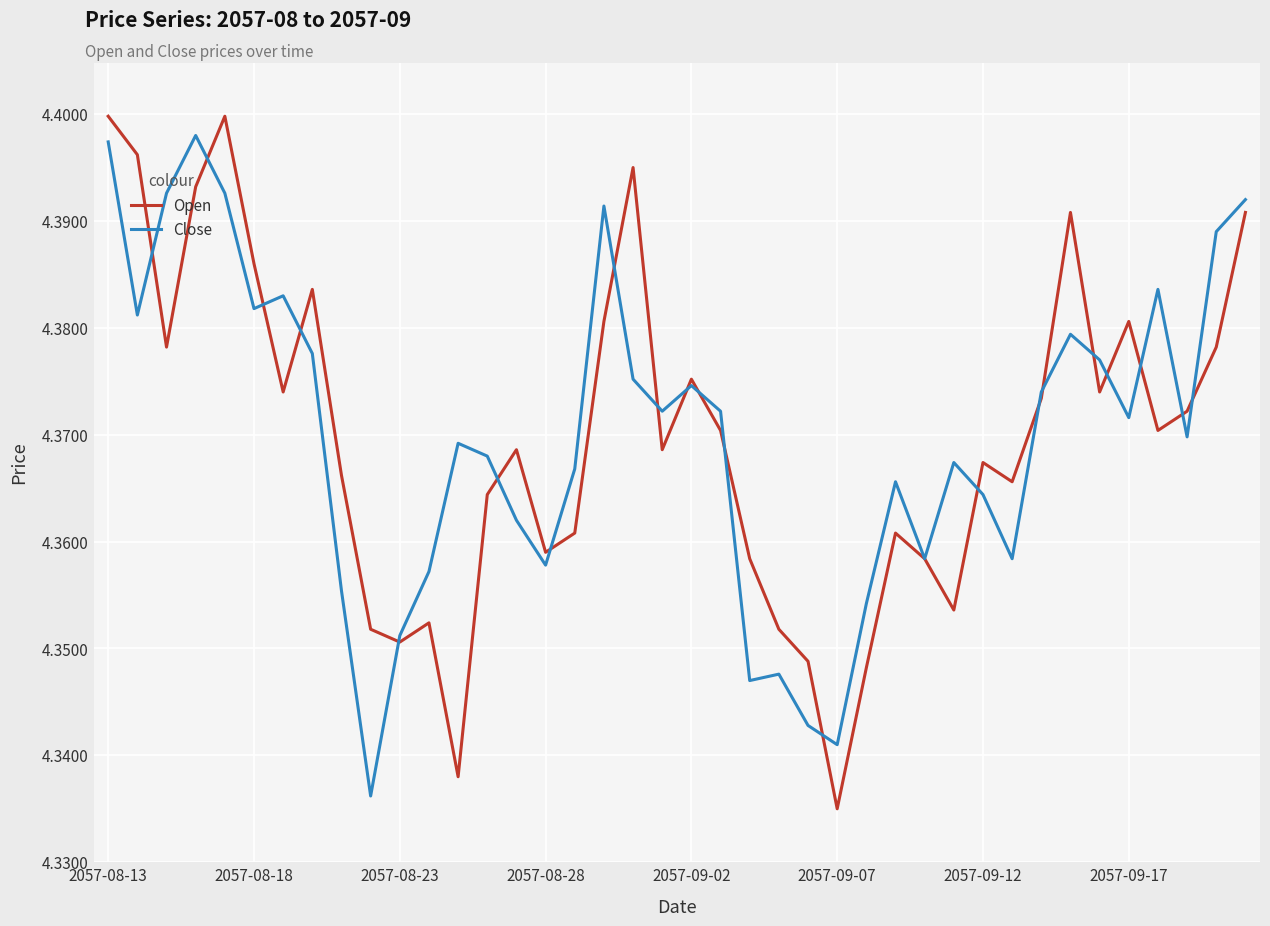

Which series has the largest range (max minus min)?

Open